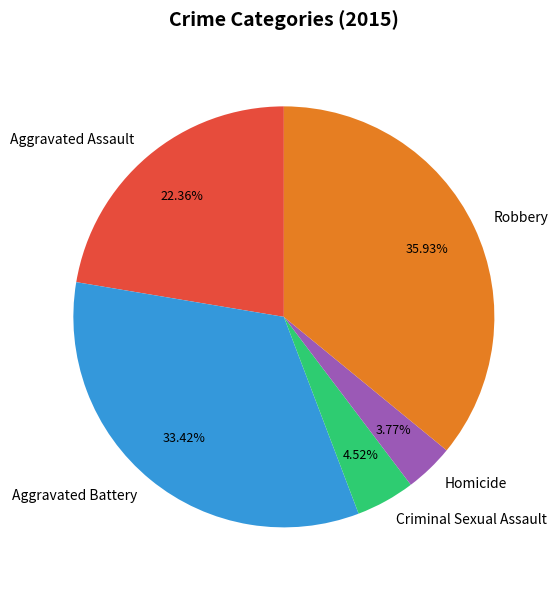

What is the largest slice in the pie chart?

Robbery